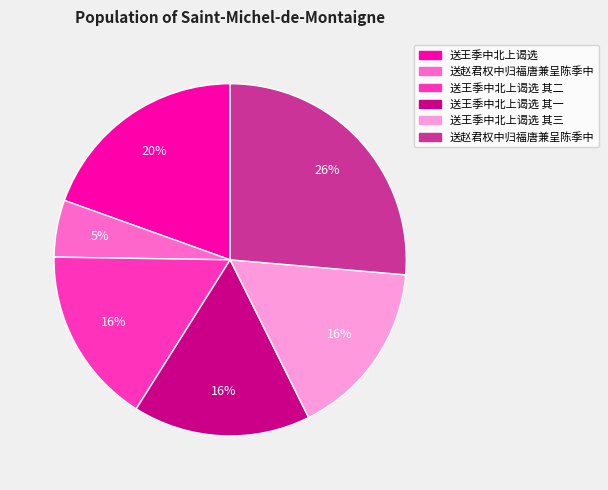

To the nearest percent, what is the difference between the largest and smallest slice percentages?

21%